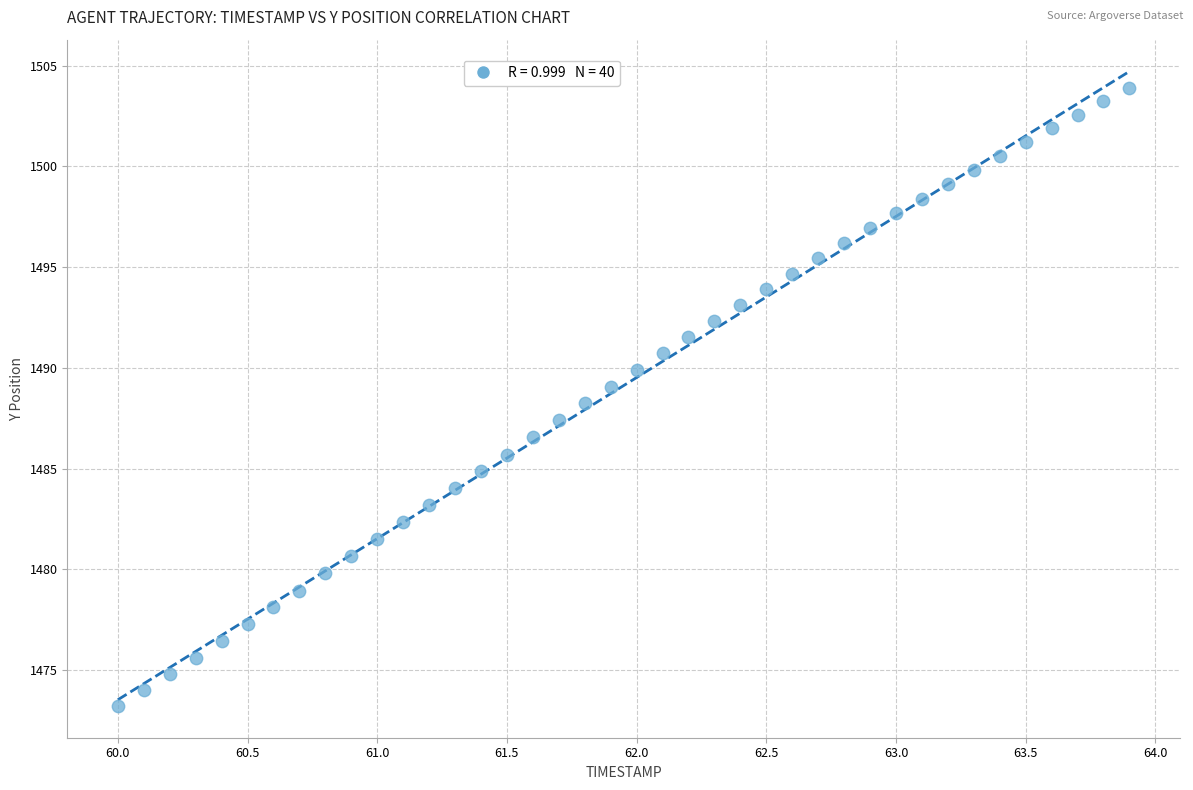

What is the range of Y values (max minus min)?

30.7